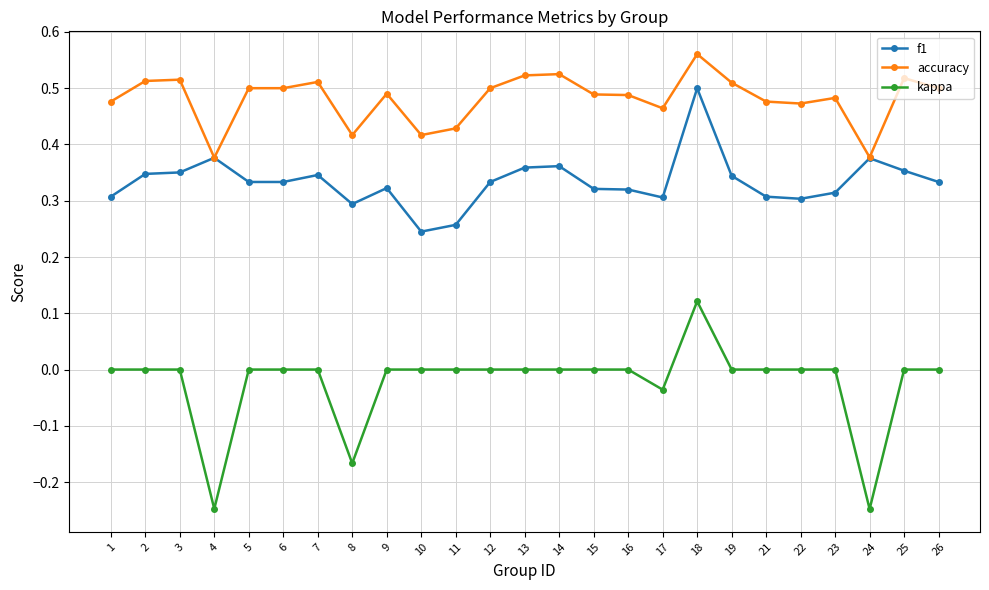

Rank the series by their average value, from highest to lowest.

accuracy, f1, kappa